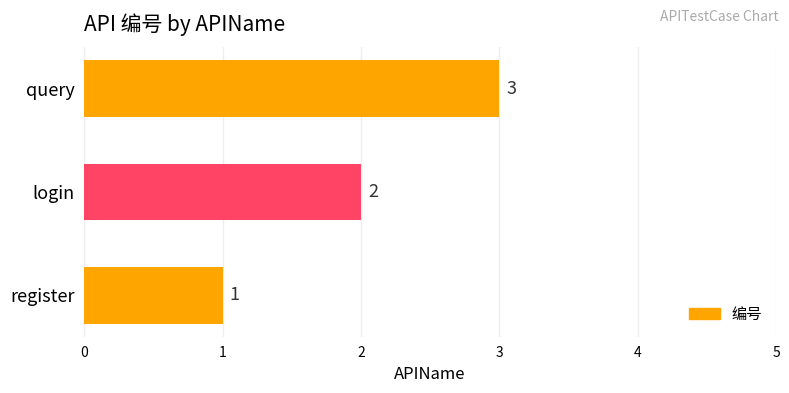

Rank the categories by value from lowest to highest.

register, login, query